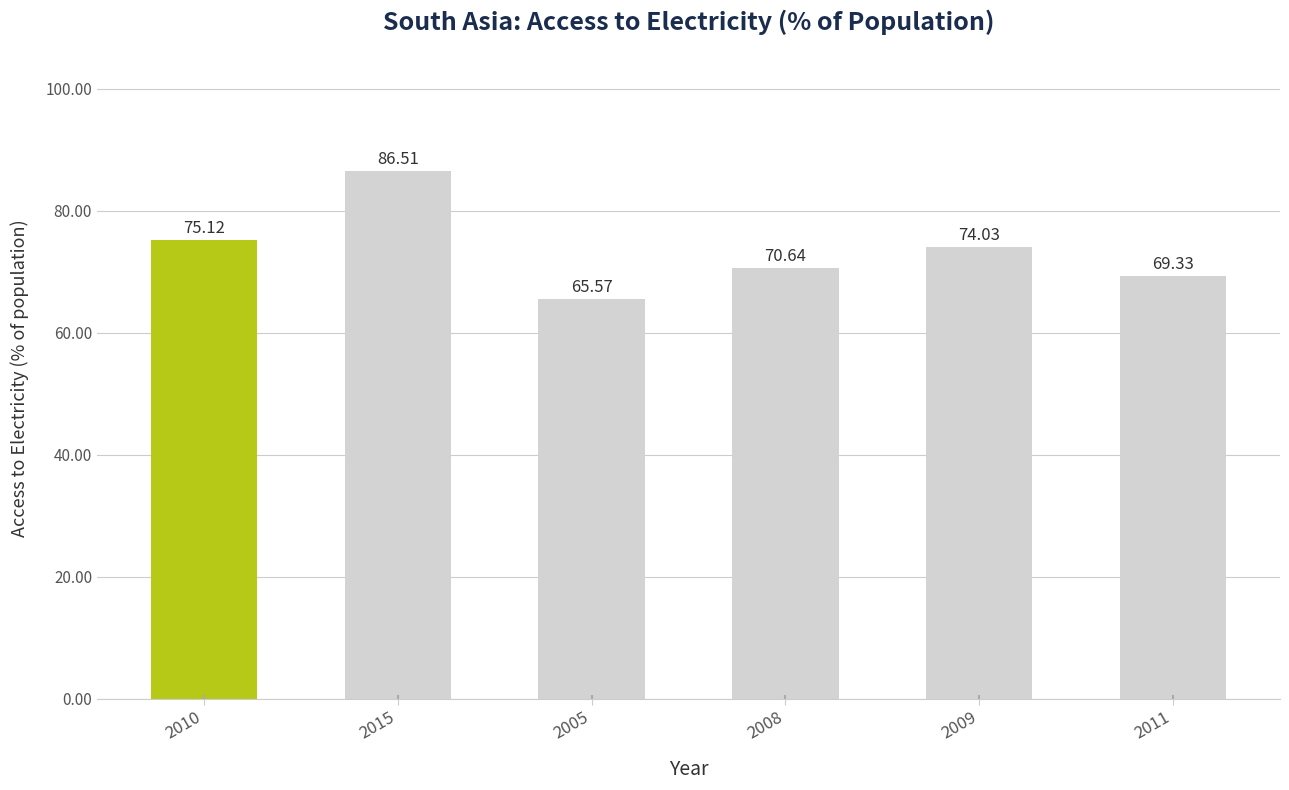

Read the value at 2009.

74.0